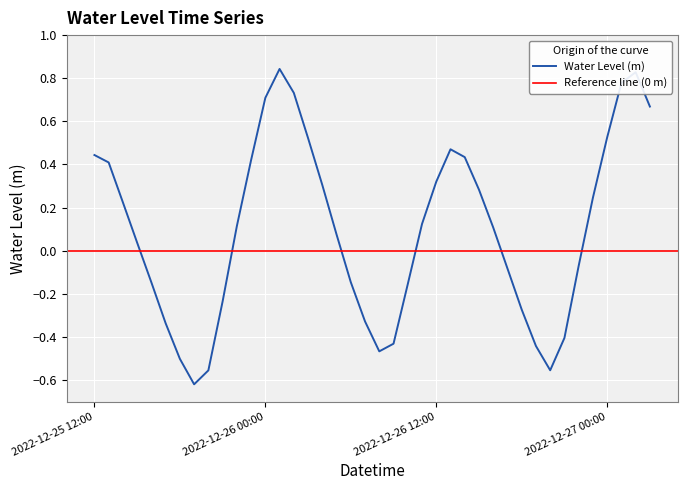

Is this an area chart (filled region under the line)?

No